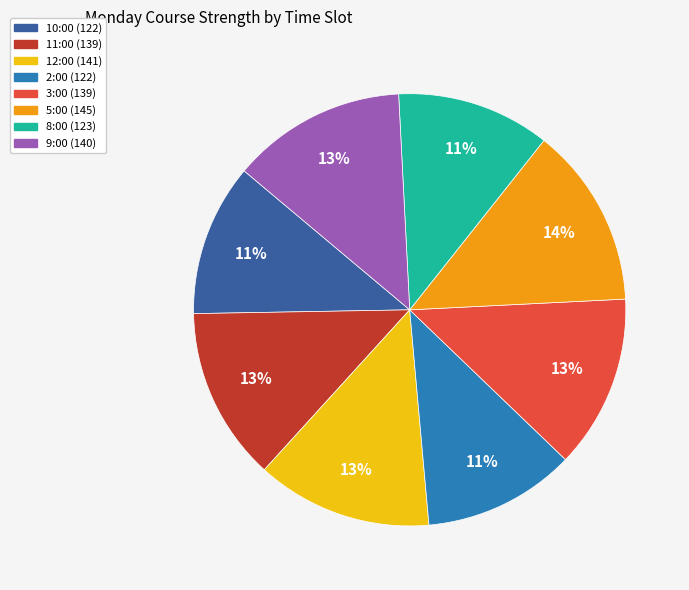

To the nearest percent, what is the average slice percentage?

12%